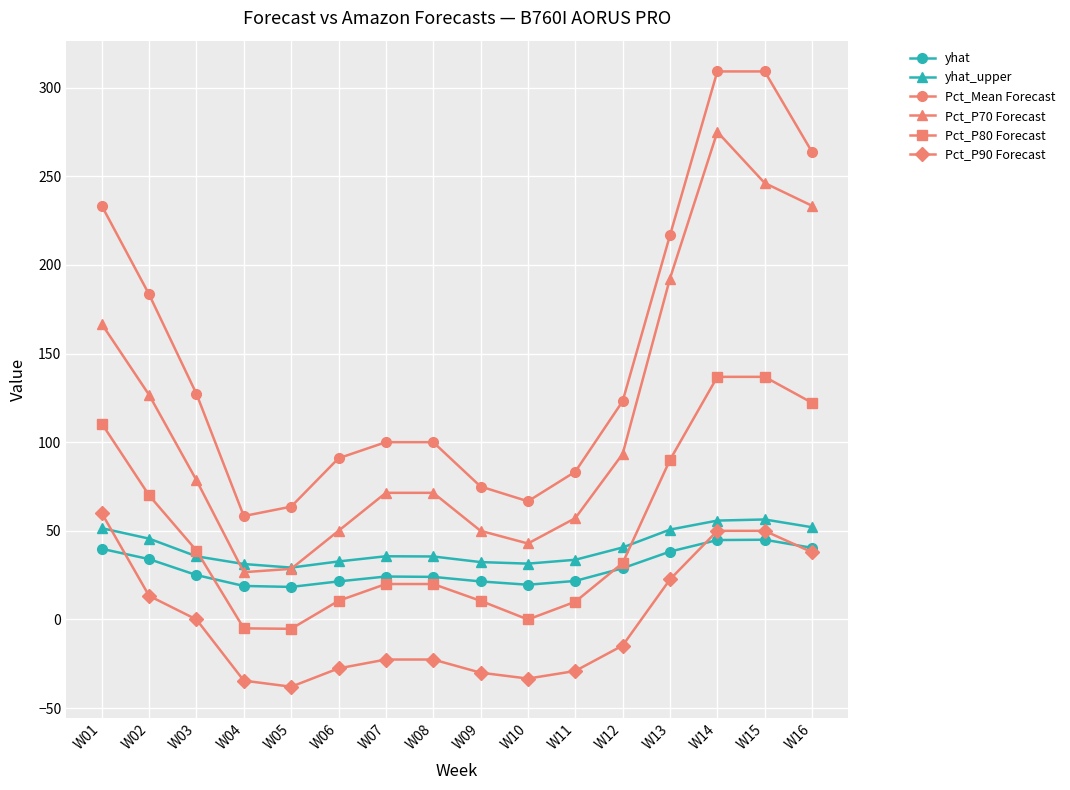

True or false: Pct_P80 Forecast has more than 2 interior local peaks.

False